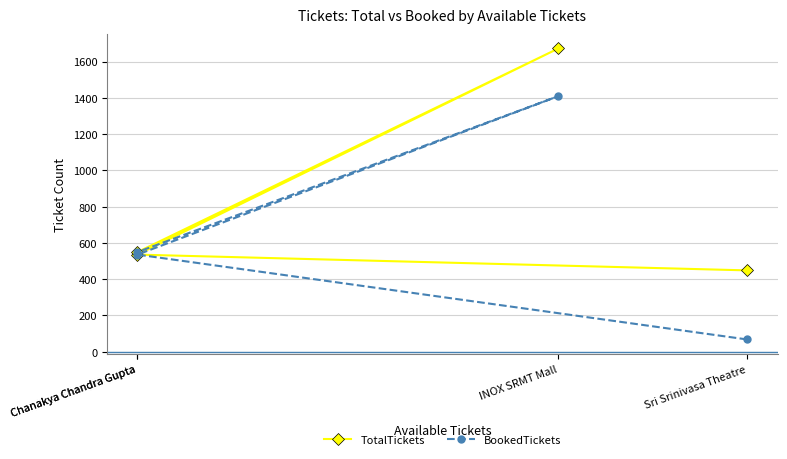

Is this an area chart (filled region under the line)?

No